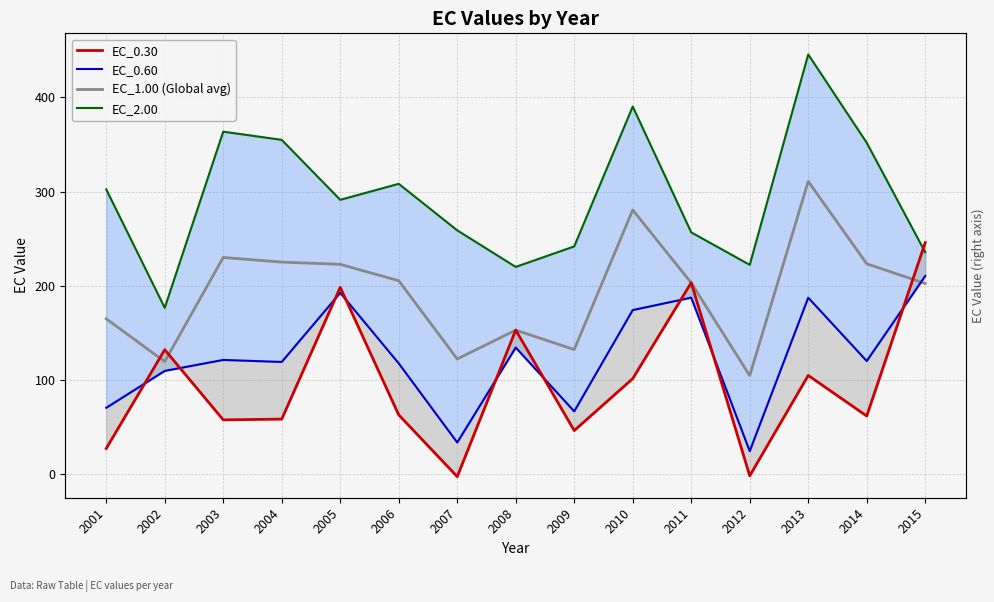

What value does the EC_1.00 (Global avg) series have at 2013?

311.0